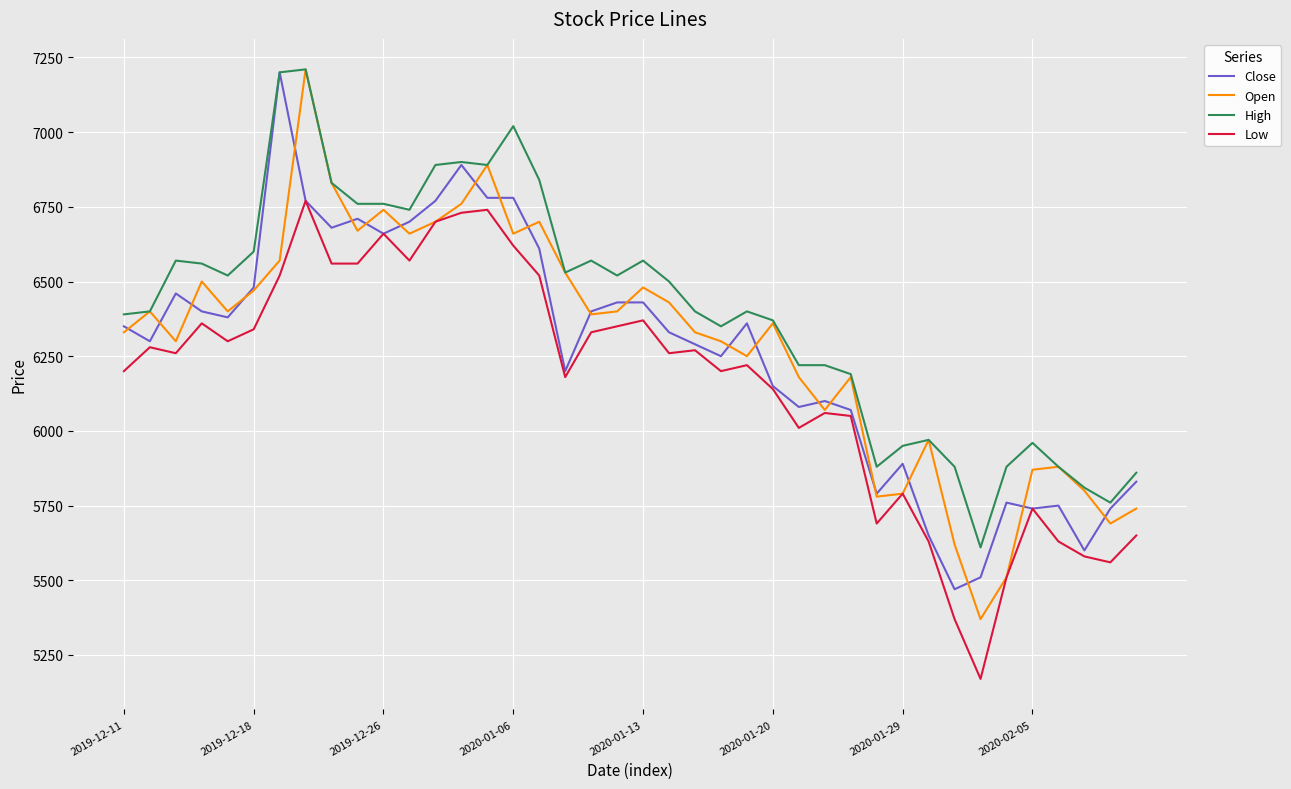

True or false: Low and High intersect in this chart.

False